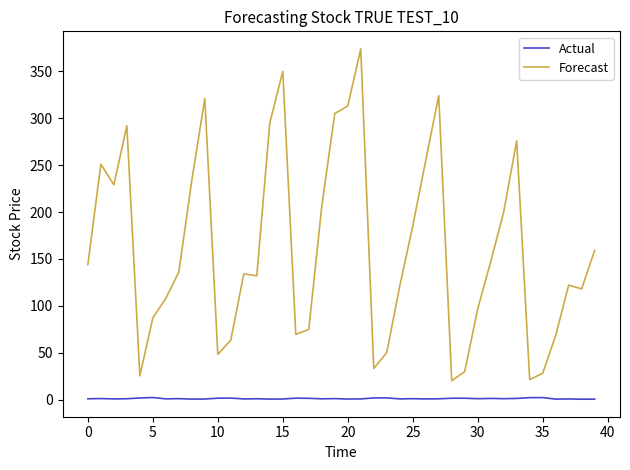

What is the maximum value shown in the chart?

374.0